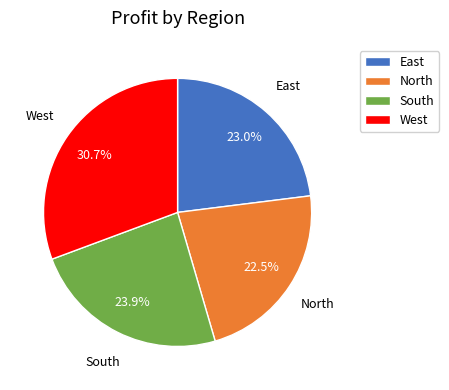

To the nearest percent, what is the combined percentage of East and West?

54%